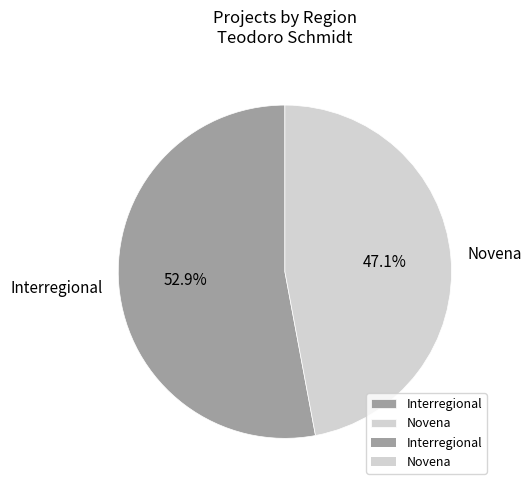

How many slices are in this pie chart?

2